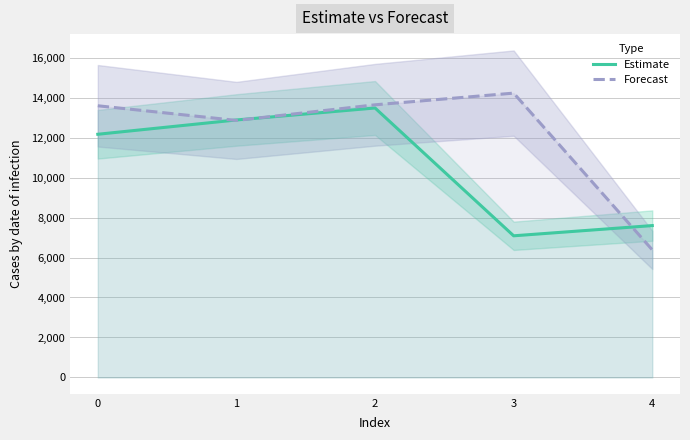

Reading left to right, extract all data points from this chart.

Estimate: 0=12166.0	1=12881.5	2=13480.5	3=7086.5	4=7598.0
Forecast: 0=13591.6	1=12858.4	2=13639.6	3=14224.6	4=6383.3